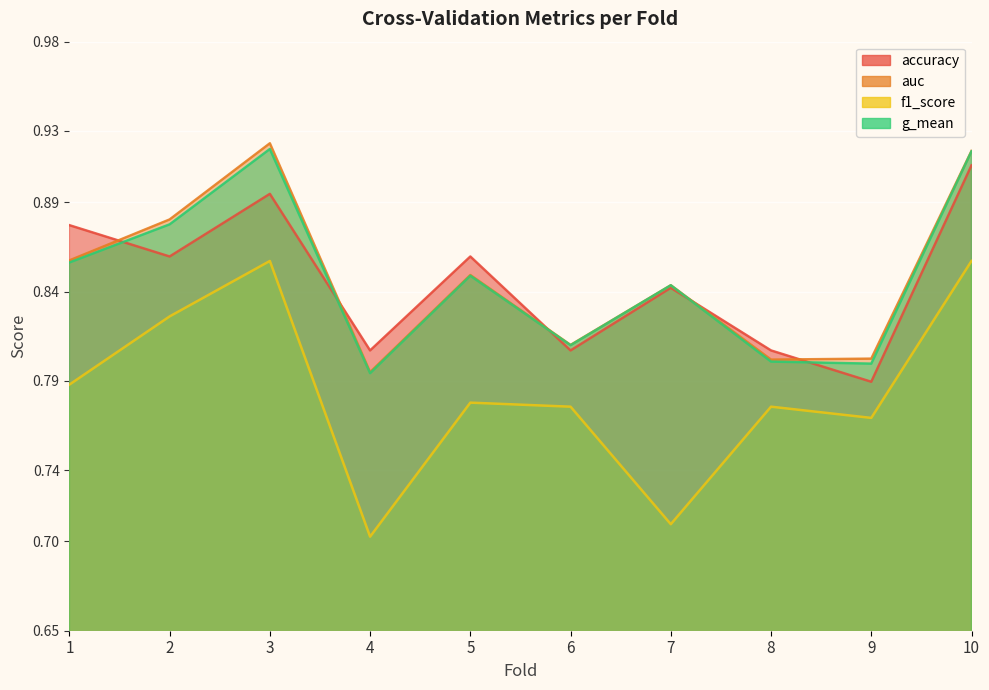

Reading left to right, extract all data points from this chart.

accuracy: 1=0.9	2=0.9	3=0.9	4=0.8	5=0.9	6=0.8	7=0.8	8=0.8	9=0.8	10=0.9
auc: 1=0.9	2=0.9	3=0.9	4=0.8	5=0.8	6=0.8	7=0.8	8=0.8	9=0.8	10=0.9
f1_score: 1=0.8	2=0.8	3=0.9	4=0.7	5=0.8	6=0.8	7=0.7	8=0.8	9=0.8	10=0.9
g_mean: 1=0.9	2=0.9	3=0.9	4=0.8	5=0.8	6=0.8	7=0.8	8=0.8	9=0.8	10=0.9